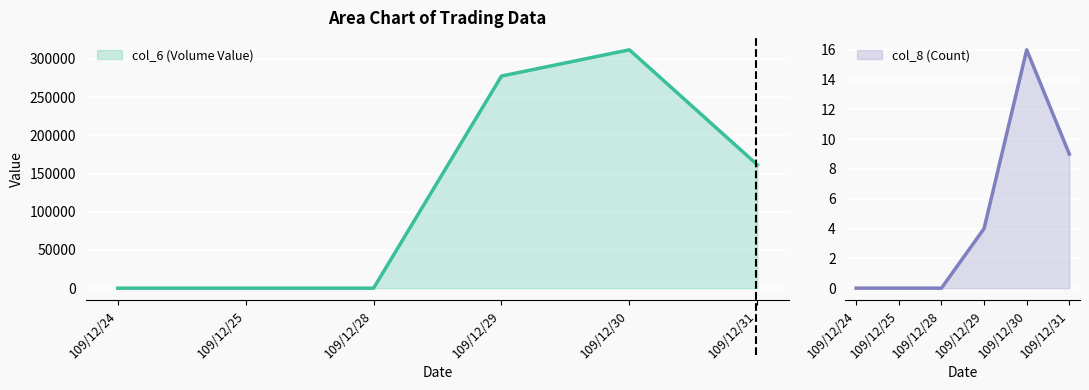

Is it true that col_8 (Count) equals 27 at 109/12/30?

False